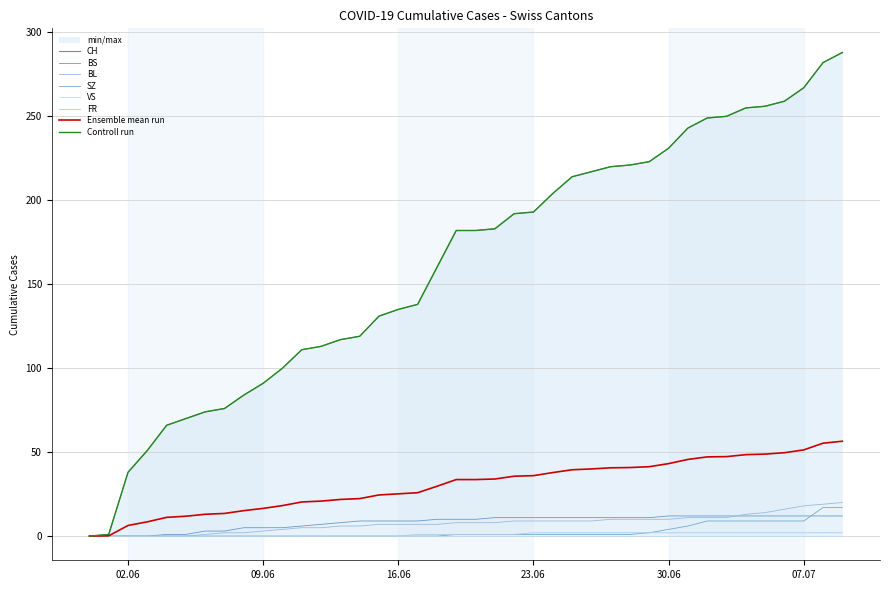

What is the maximum value for BS?

12.0